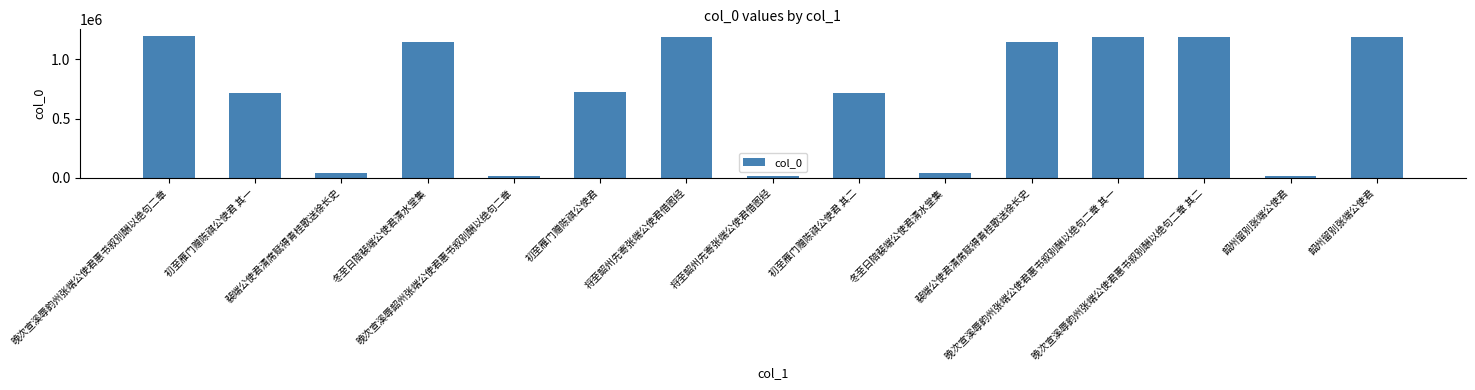

Which label corresponds to the smallest value in the chart?

晚次宣溪辱韶州张端公使君惠书叙别酬以绝句二章